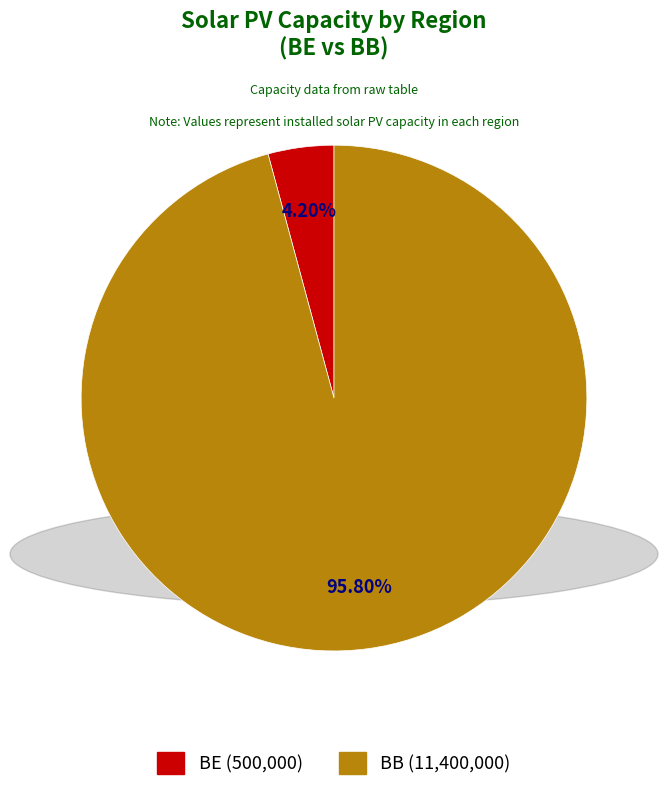

Which category has the smallest portion of the pie?

BE